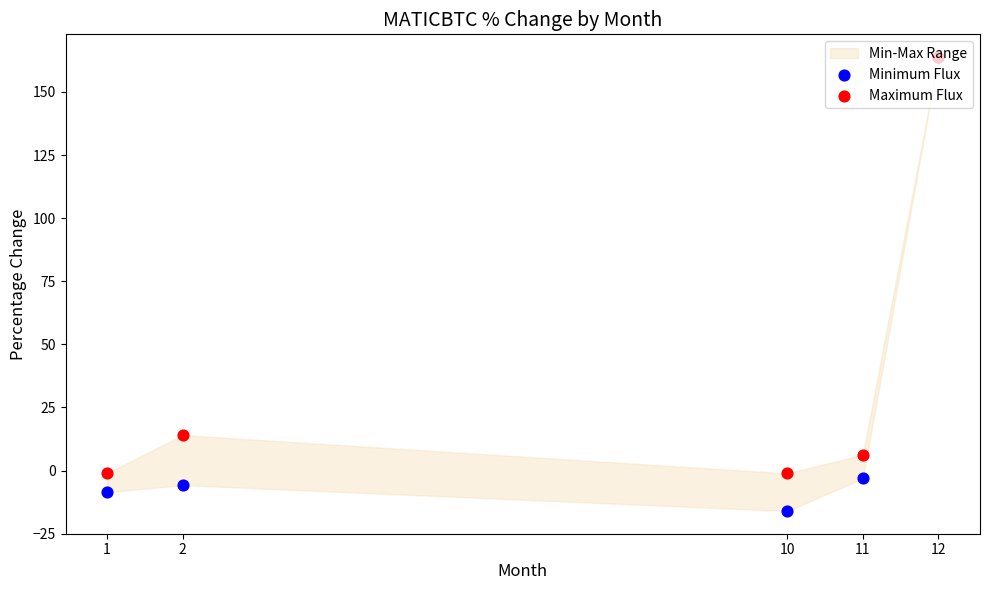

At how many categories does at least one series exceed 25?

1